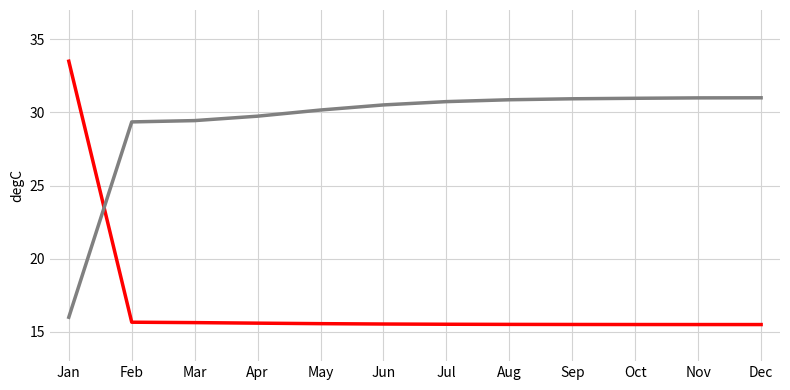

What is the greatest value displayed?

33.5